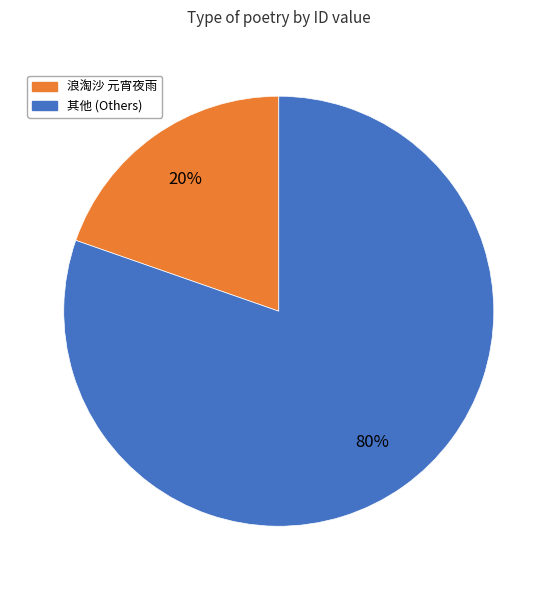

Is there any slice that represents more than half of the pie?

Yes